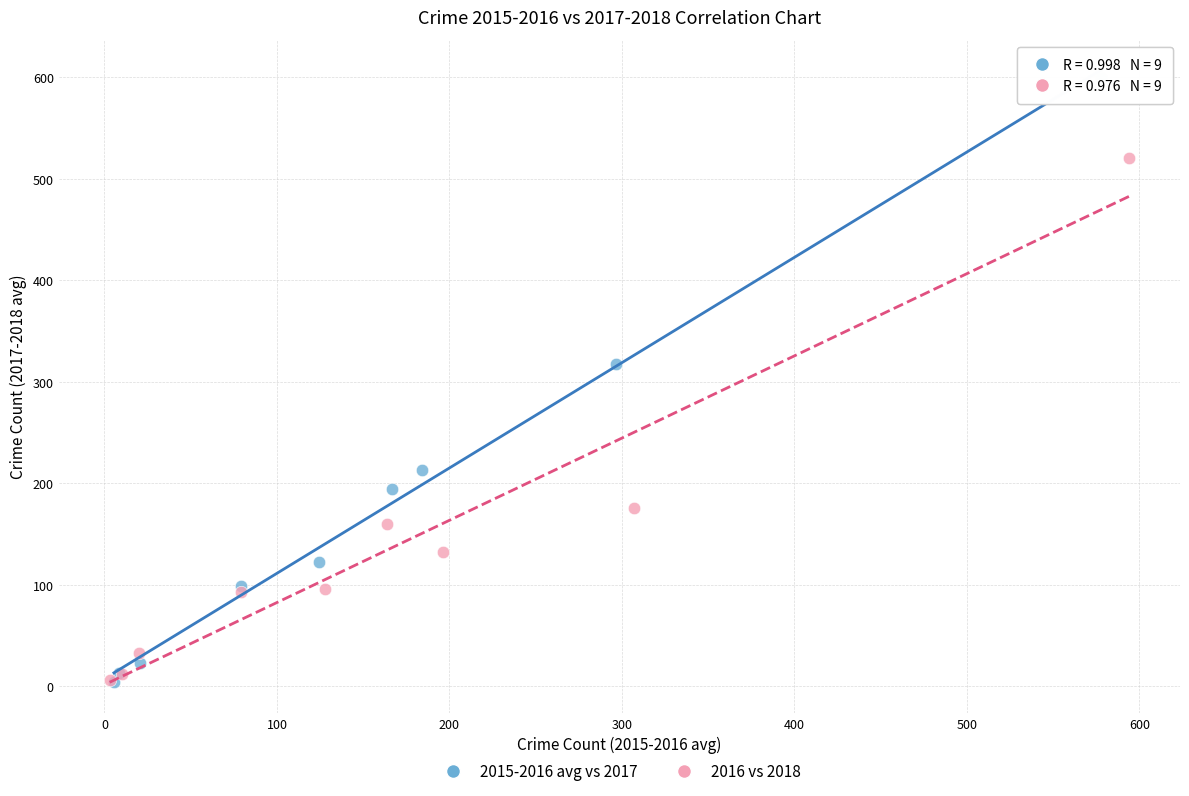

Which series has the widest spread of Y values?

2015-2016 avg vs 2017